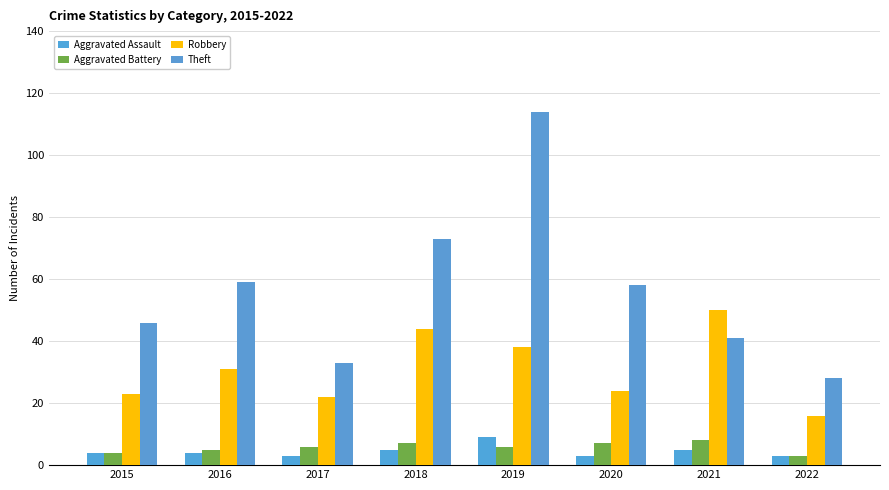

Reading right to left, what are all the values shown in this chart?

Aggravated Assault: 2022=3	2021=5	2020=3	2019=9	2018=5	2017=3	2016=4	2015=4
Aggravated Battery: 2022=3	2021=8	2020=7	2019=6	2018=7	2017=6	2016=5	2015=4
Robbery: 2022=16	2021=50	2020=24	2019=38	2018=44	2017=22	2016=31	2015=23
Theft: 2022=28	2021=41	2020=58	2019=114	2018=73	2017=33	2016=59	2015=46